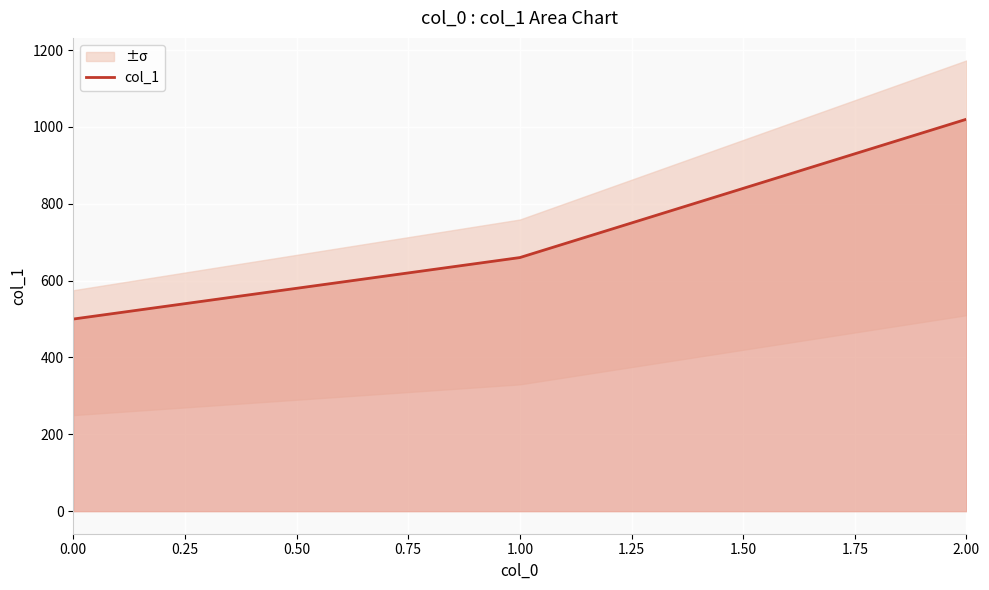

Is it true that the value at 2.00 is 693?

False